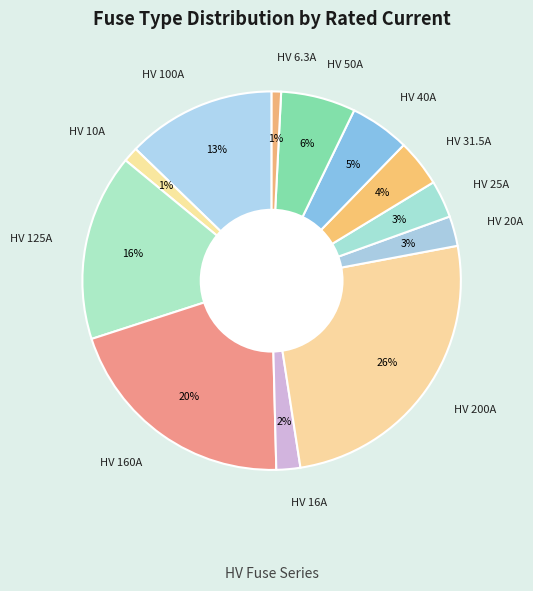

Count the number of slices in the pie.

12